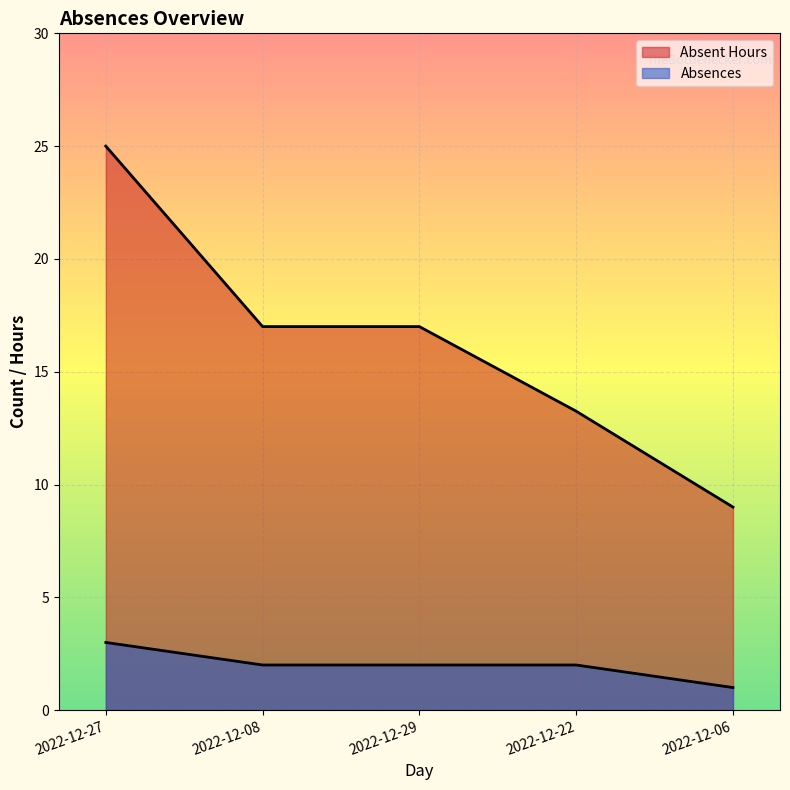

At how many categories does at least one series exceed 23?

1